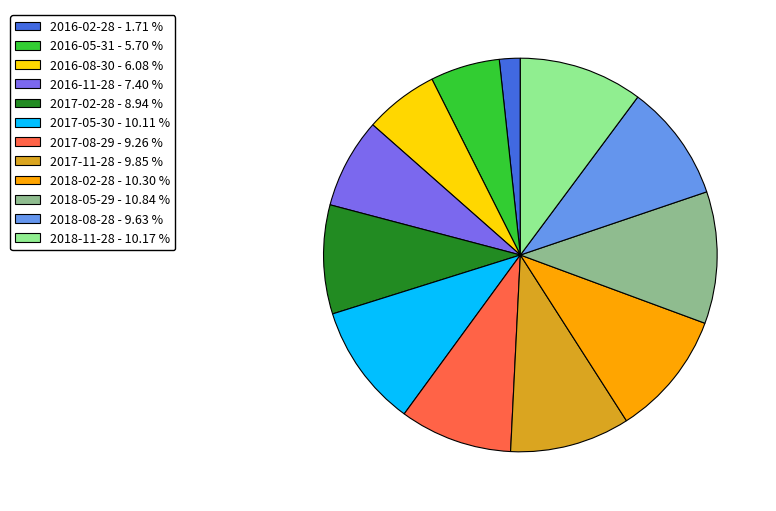

Do 2017-05-30 and 2018-11-28 together represent more than half of the pie?

No